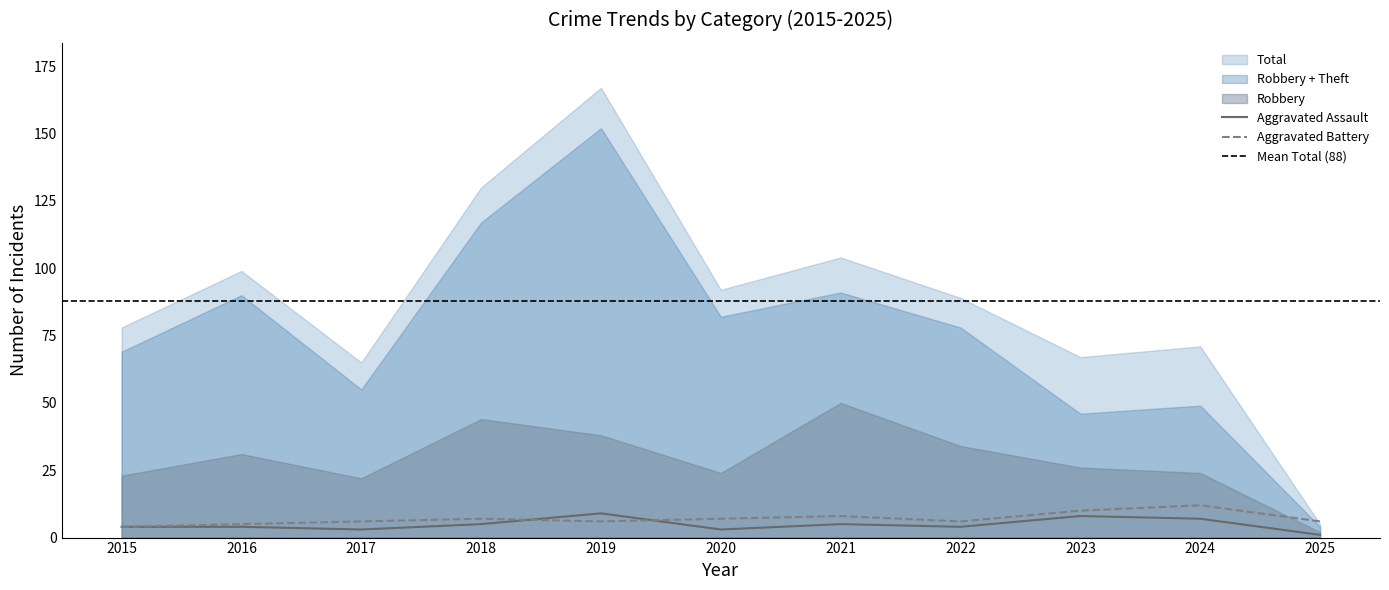

Between 2017 and 2020, which series saw the biggest shift?

Total